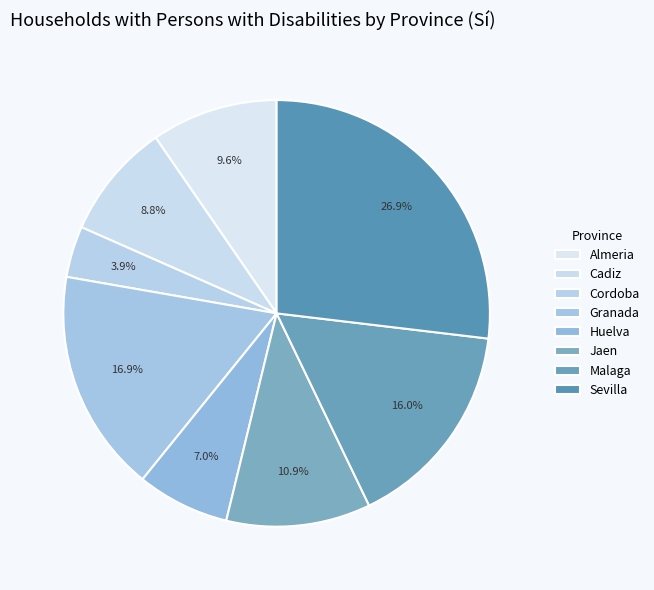

Combined, do Granada and Almeria account for over 50%?

No